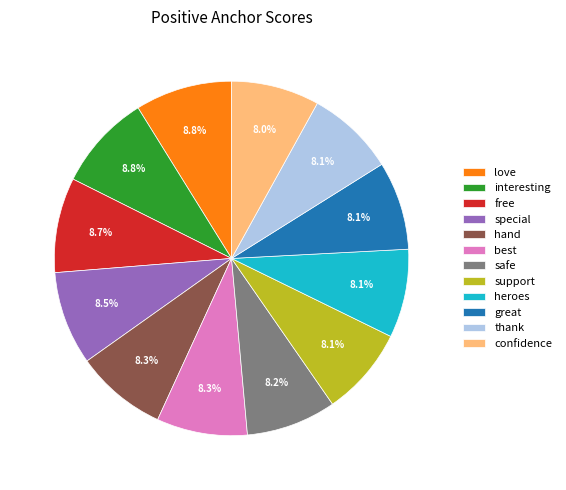

What portion of the pie excludes heroes?

91.9%